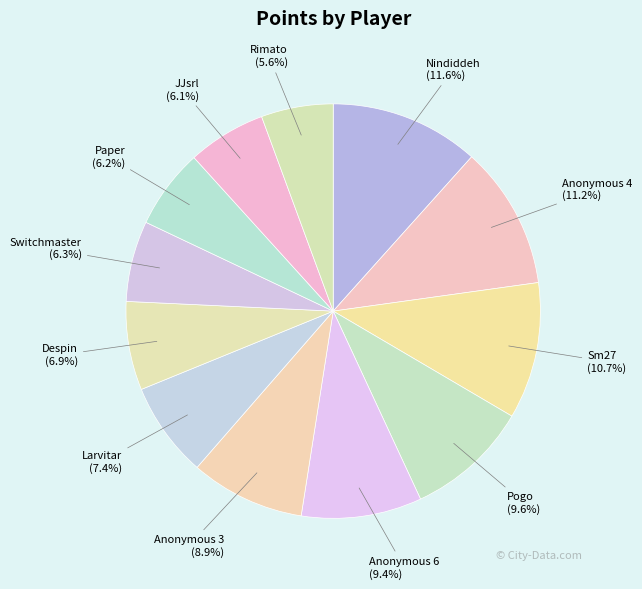

How many slices are in this pie chart?

12